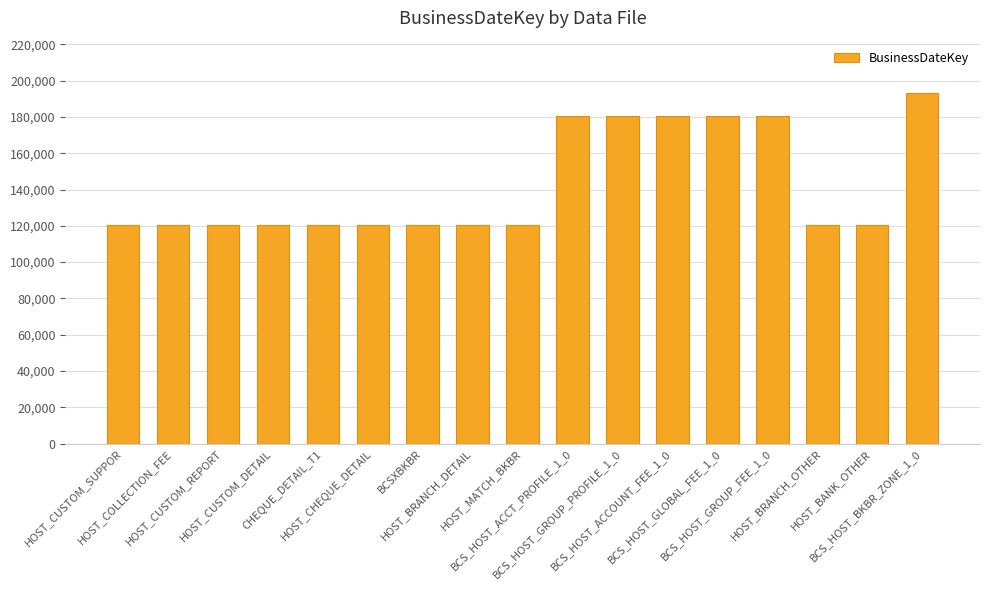

Is it true that the value at BCS_HOST_ACCOUNT_FEE_1_0 is 245733?

False